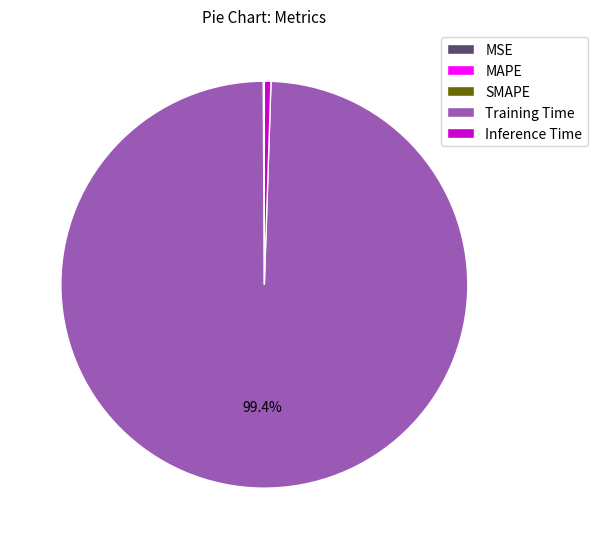

Is there a majority slice in this chart?

Yes